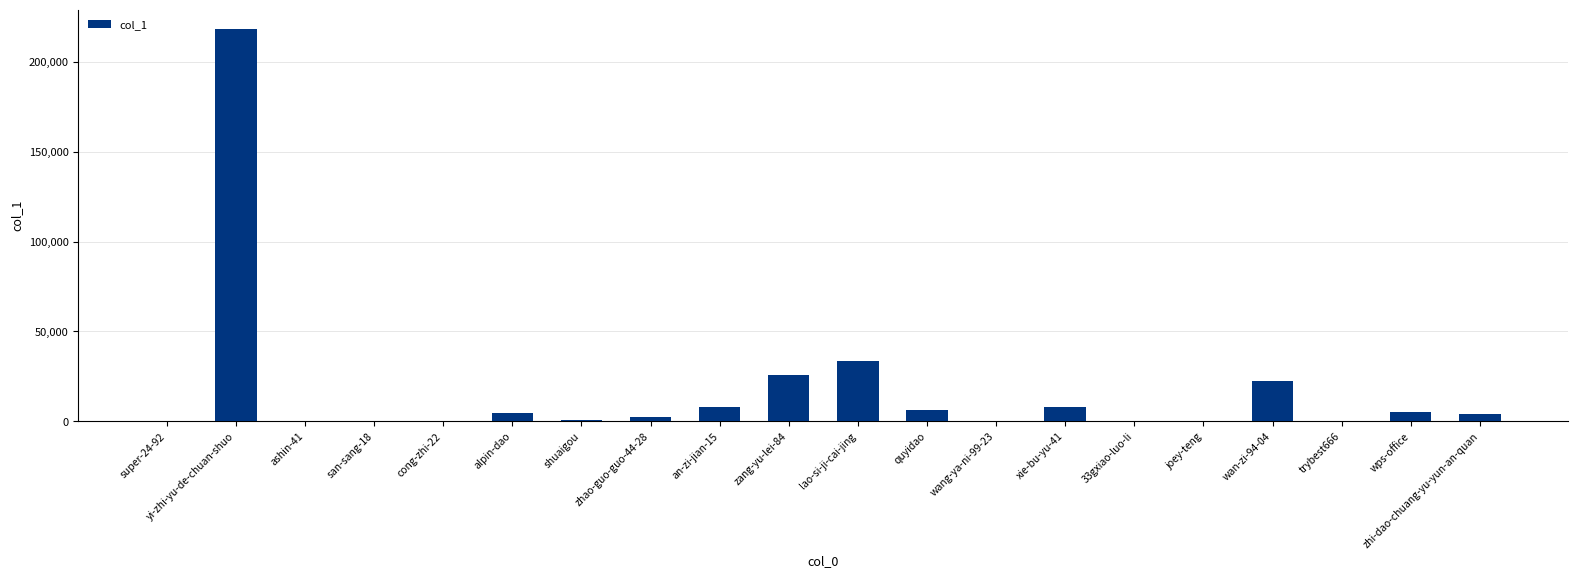

Where does the data first go above 4278?

yi-zhi-yu-de-chuan-shuo